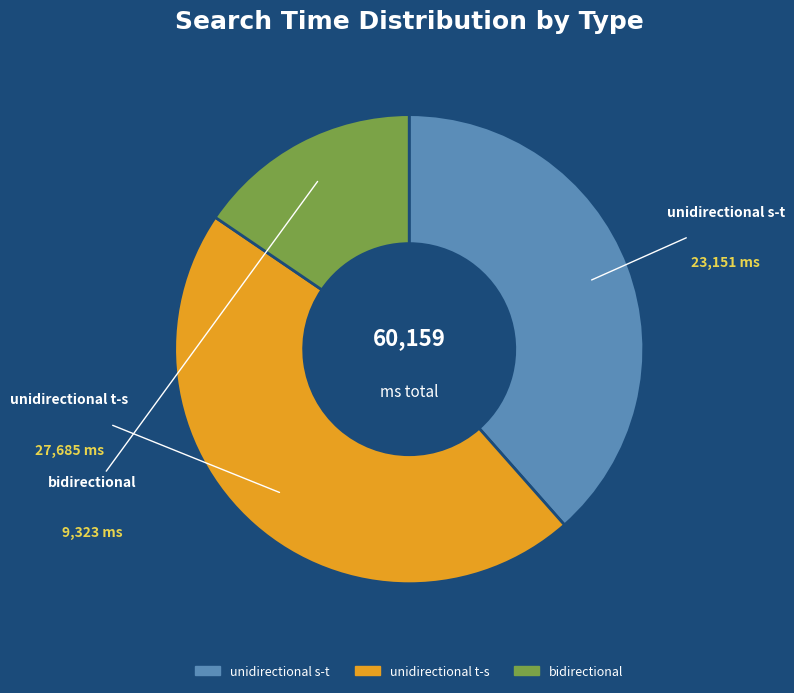

The unidirectional s-t slice represents 38% of the pie. True or false?

True